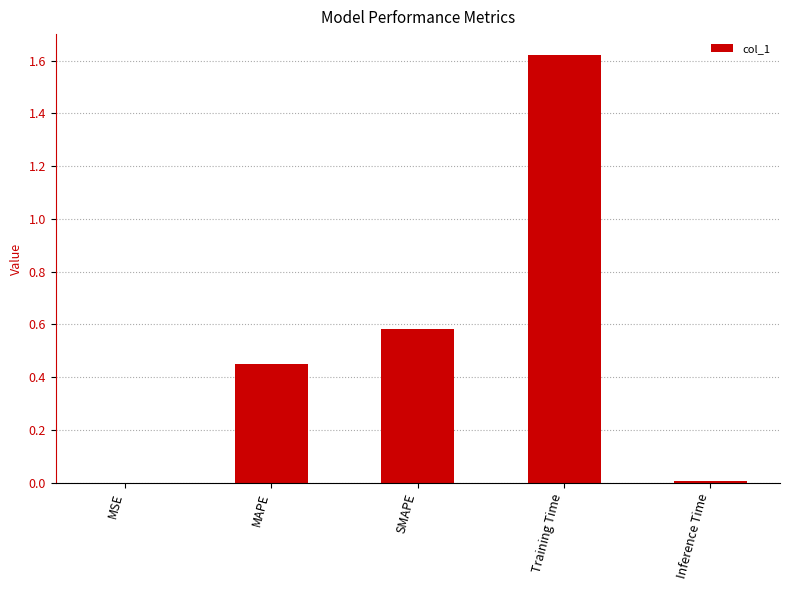

Between Inference Time and Training Time, which is larger?

Training Time